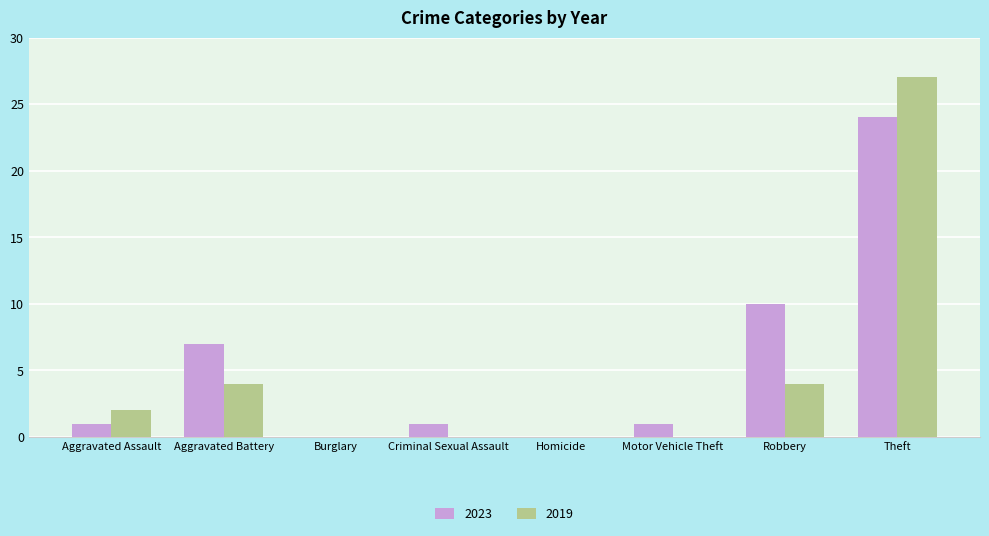

The 2023 series shows 0 at Homicide. True or false?

True